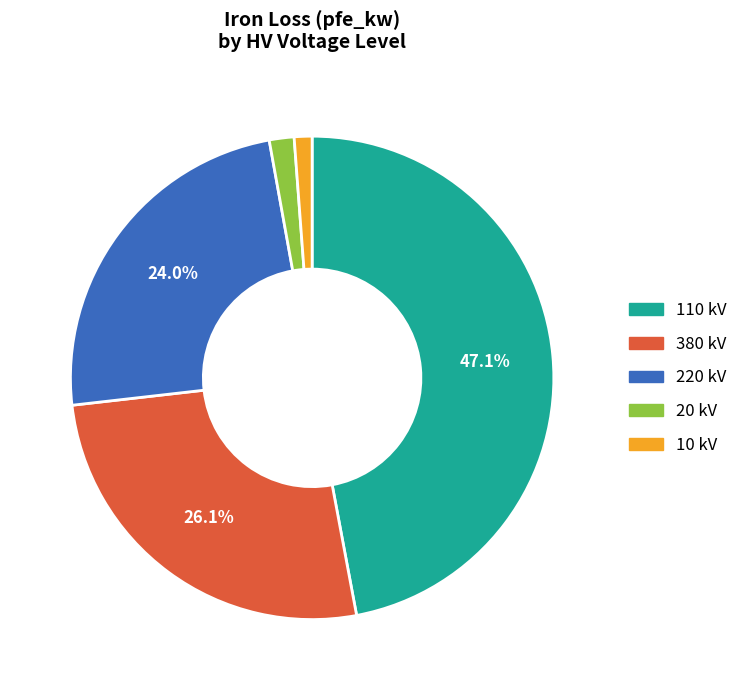

Is there any slice that represents more than half of the pie?

No